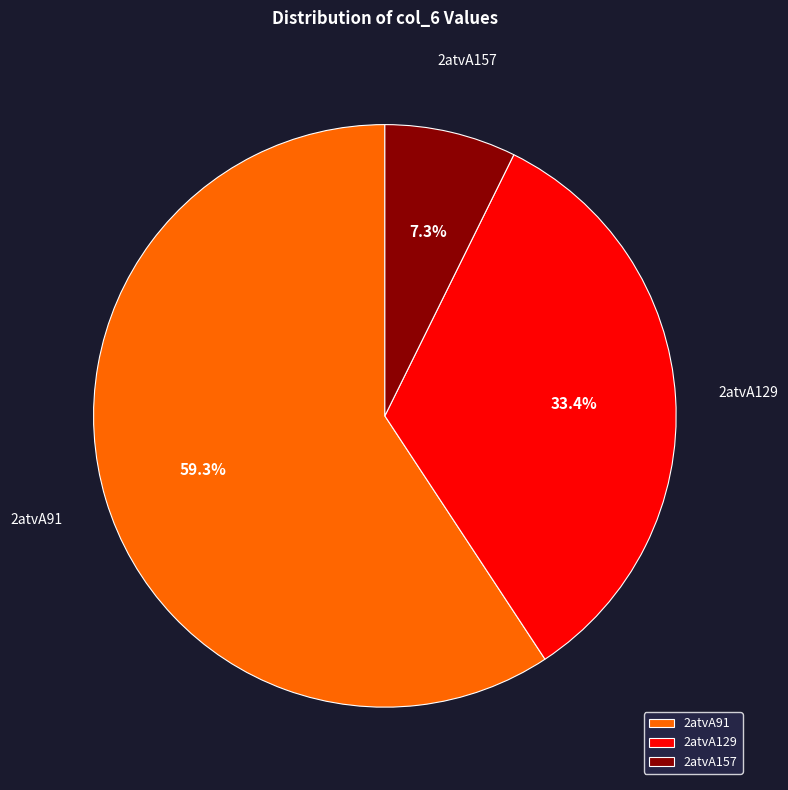

What portion of the pie excludes 2atvA129?

66.6%